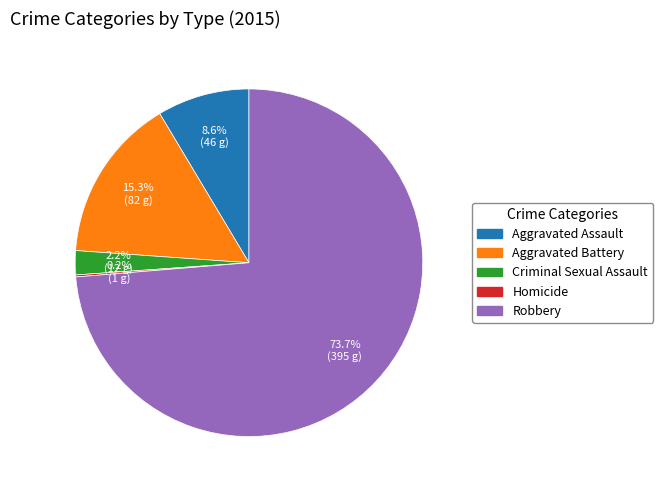

Between Criminal Sexual Assault and Aggravated Battery, which is larger?

Aggravated Battery